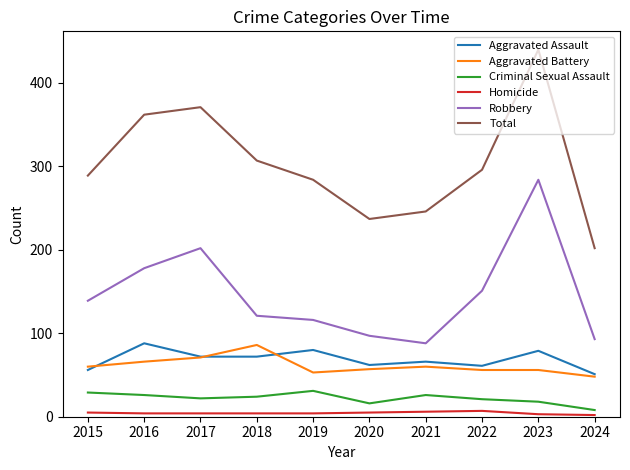

True or false: Criminal Sexual Assault and Robbery intersect in this chart.

False